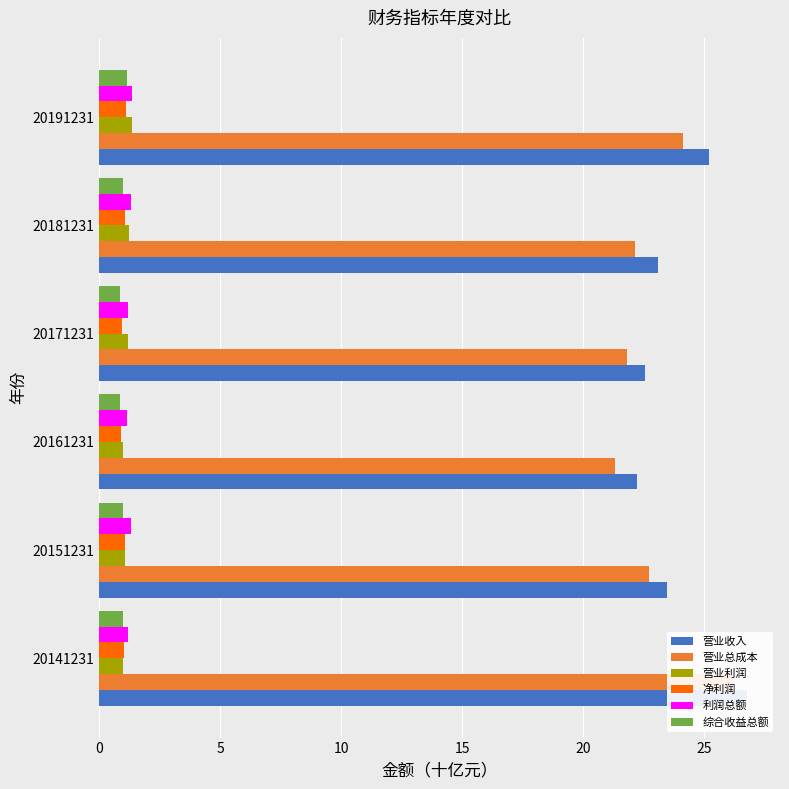

How many data points in 营业利润 are less than 1?

2